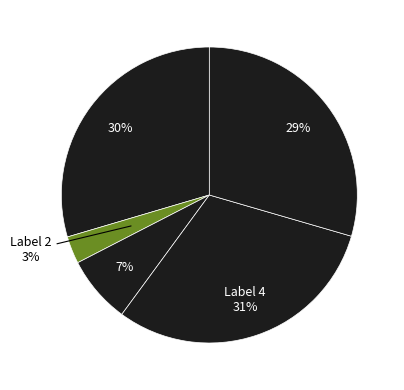

How many slices are in this pie chart?

5